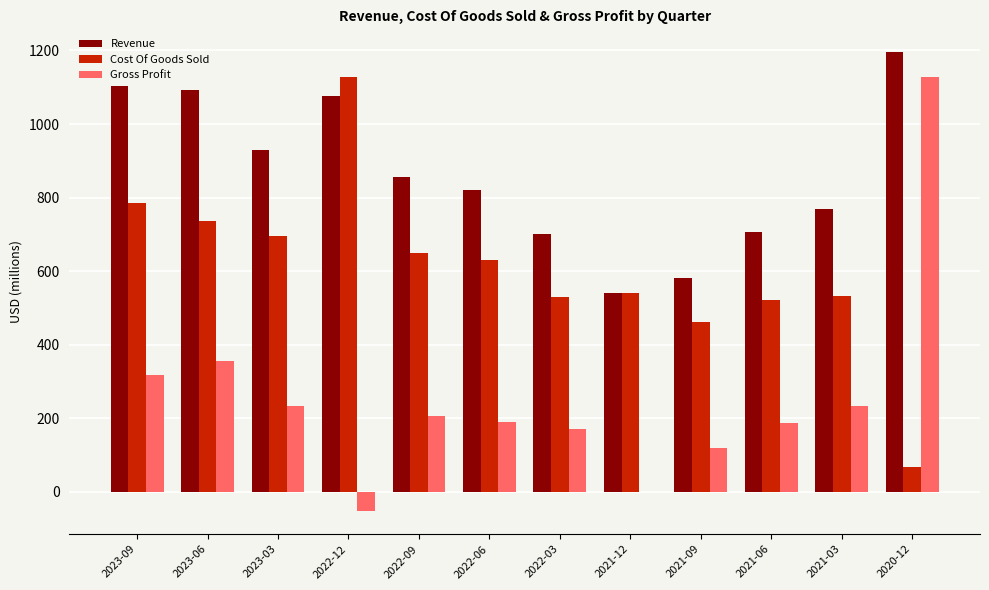

What is the maximum value shown in the chart?

1195.1